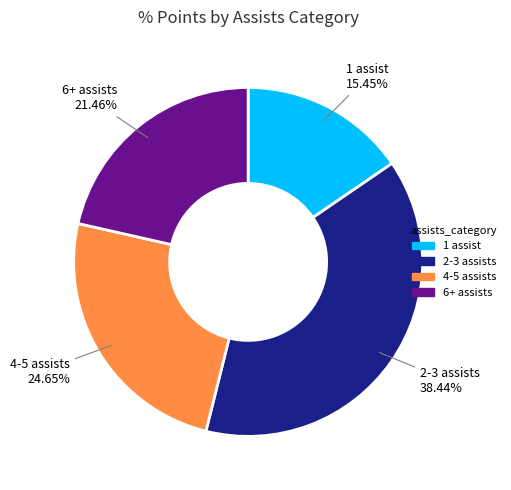

Does any single category account for the majority?

No